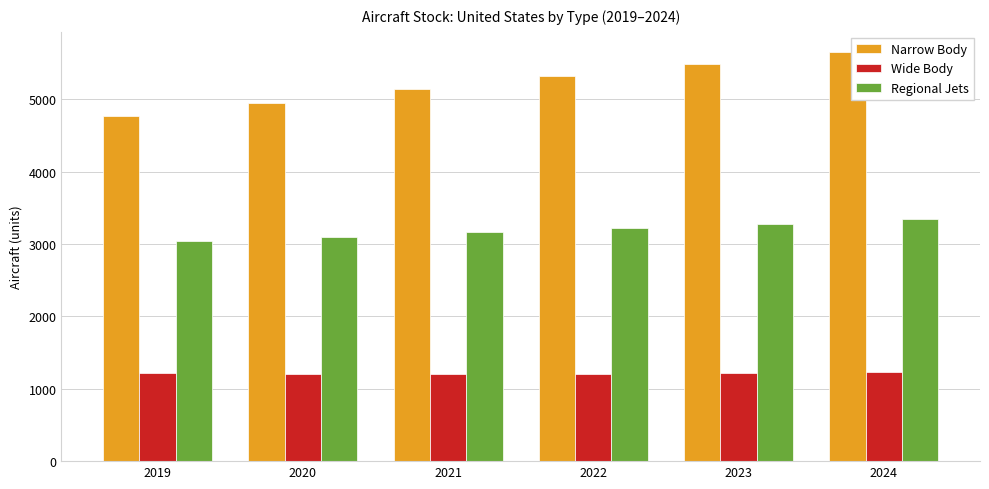

What is the total value across all series at 2023?

9982.2